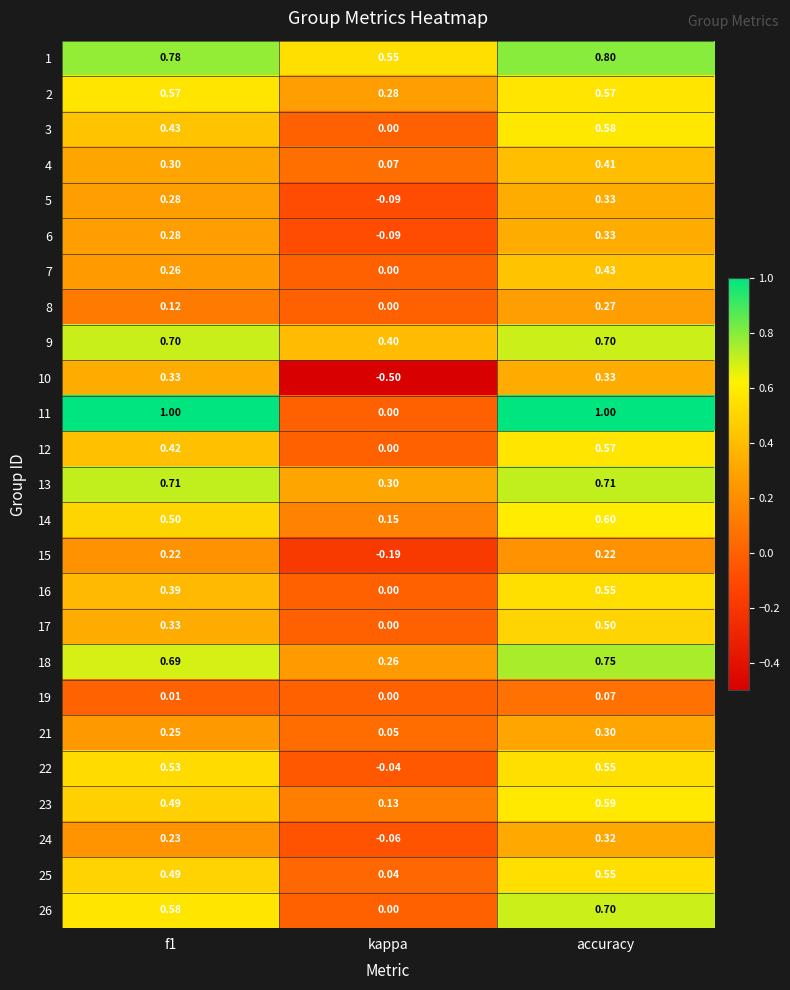

At which category is the sum across all series the highest?

accuracy